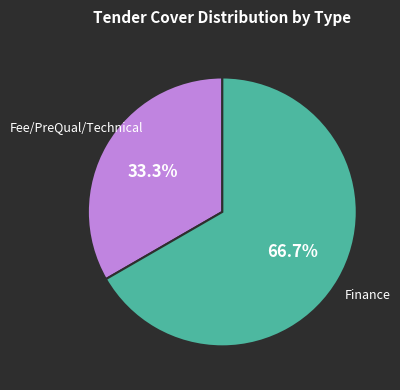

How many segments does this pie chart have?

2